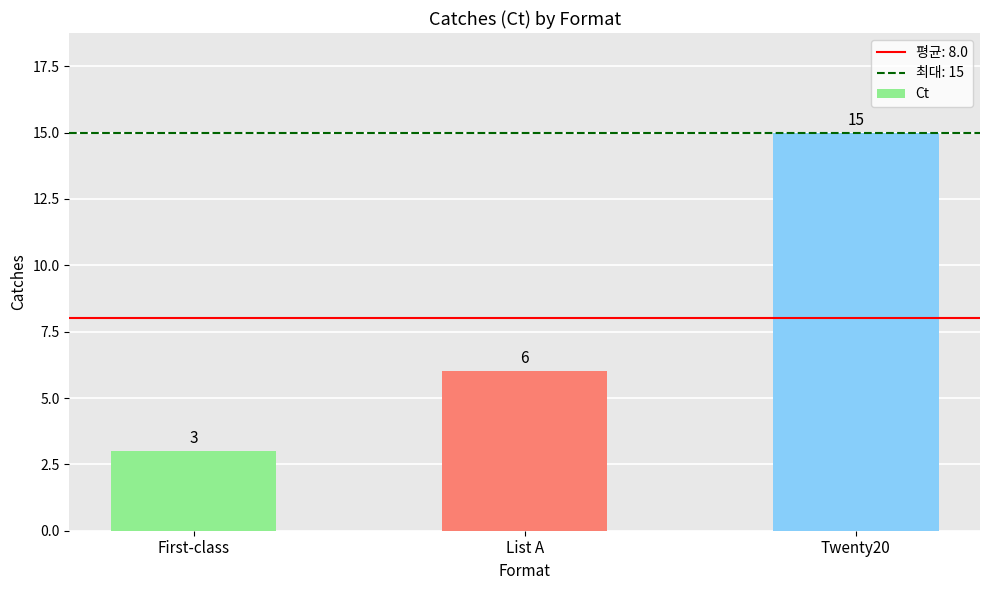

What is the difference between the maximum and minimum values?

12